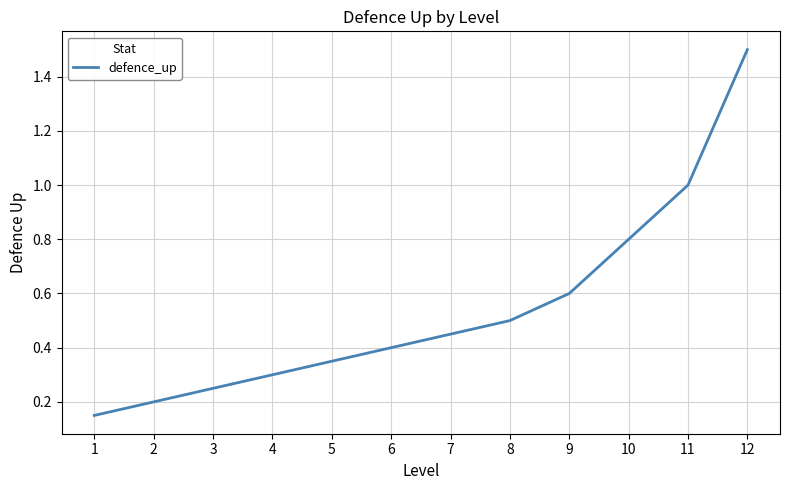

What is the sum of all values?

6.5